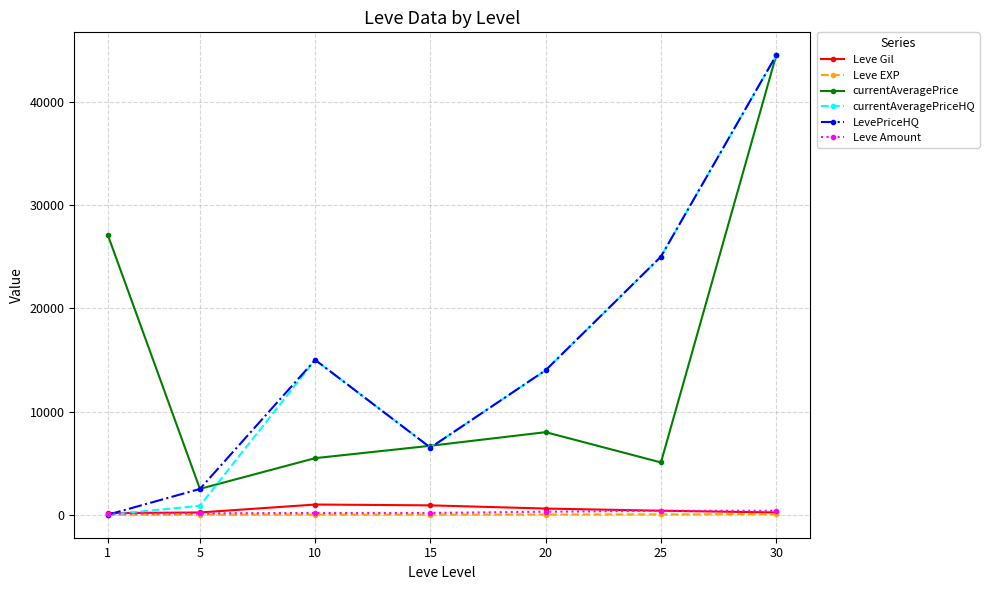

Where is currentAveragePriceHQ nearest to the value 22250?

25